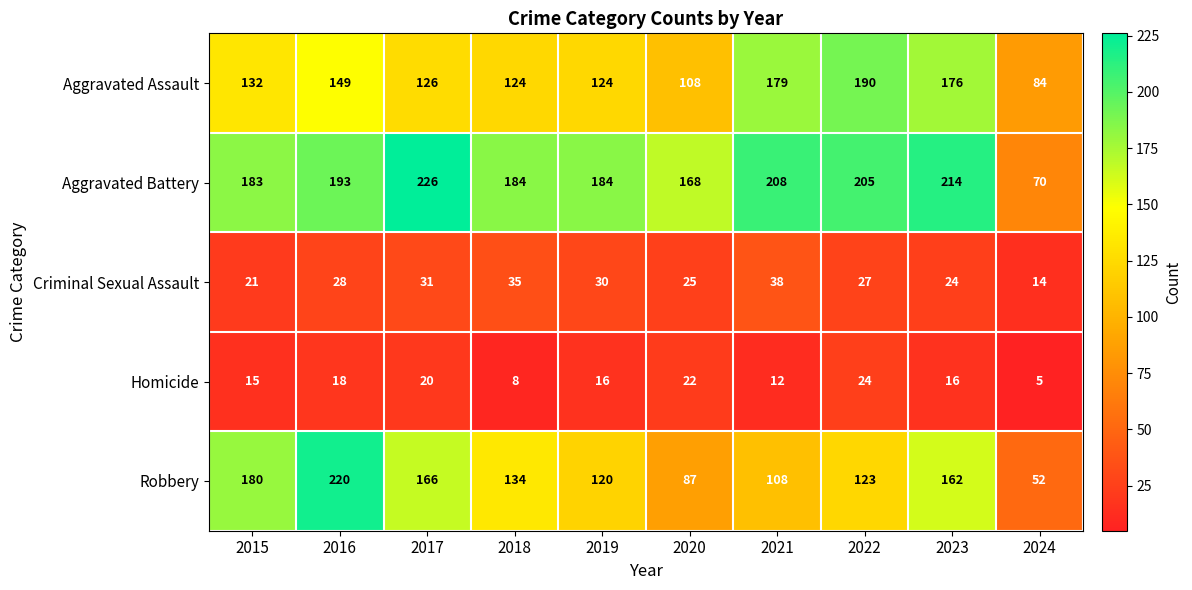

What is the average value of the Criminal Sexual Assault series?

27